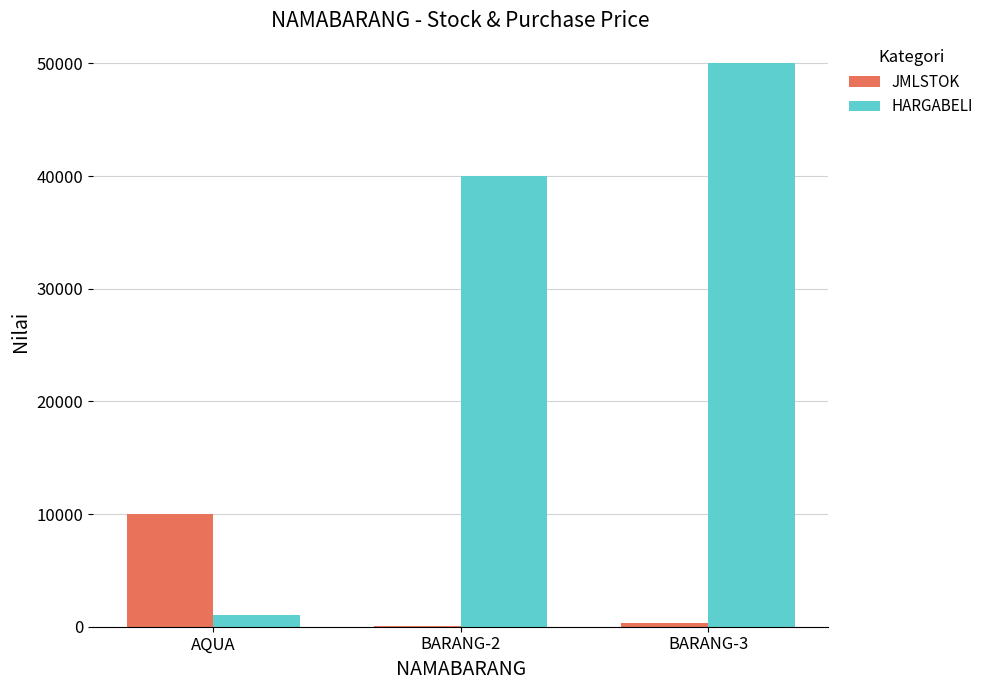

Are the bars horizontal?

No